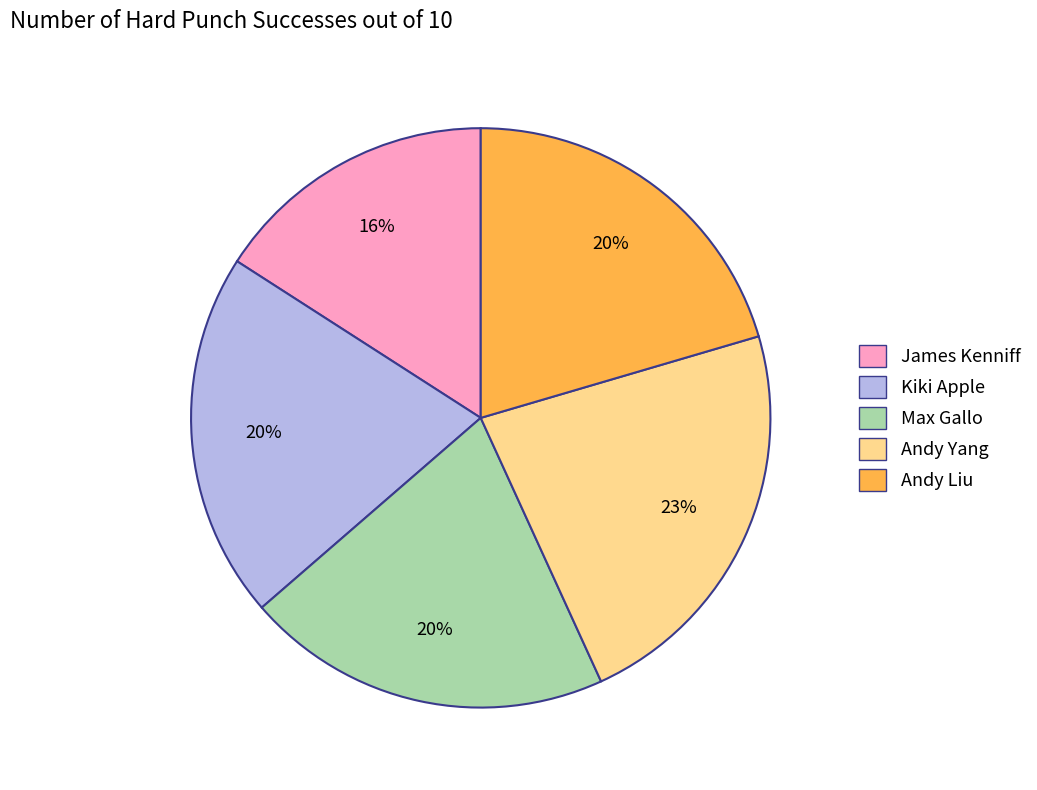

Is it true that Kiki Apple is 26% of the pie?

False